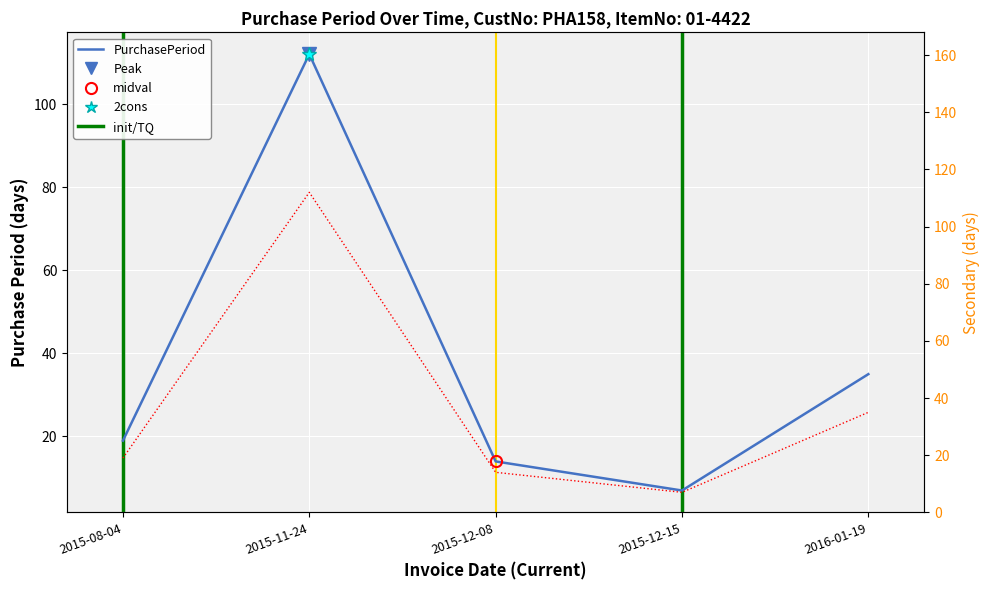

Between 2016-01-19 and 2015-12-15, which is larger?

2016-01-19